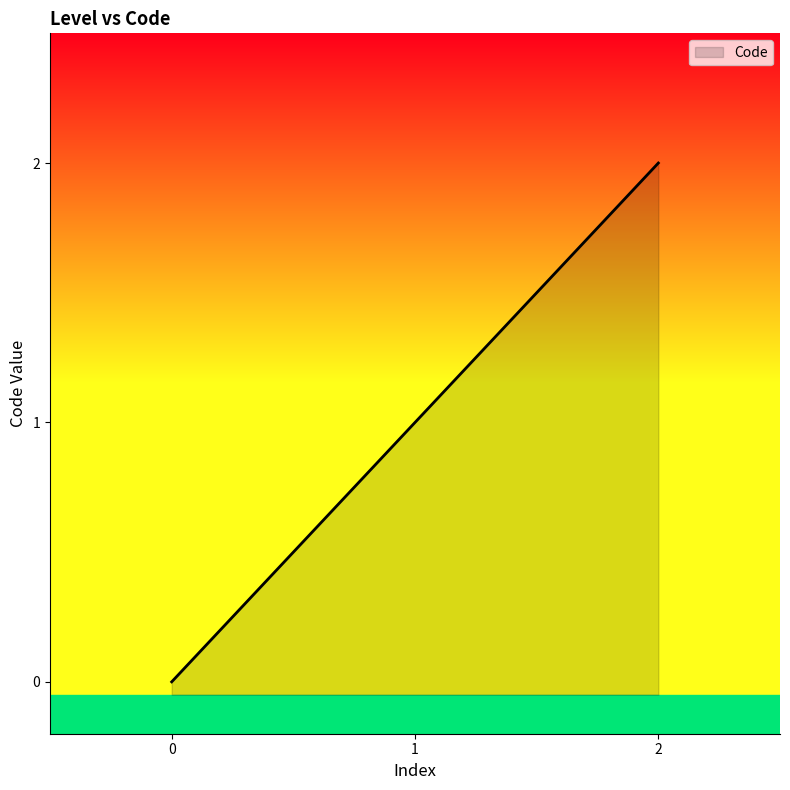

List the labels in order of value, largest first.

2, 1, 0